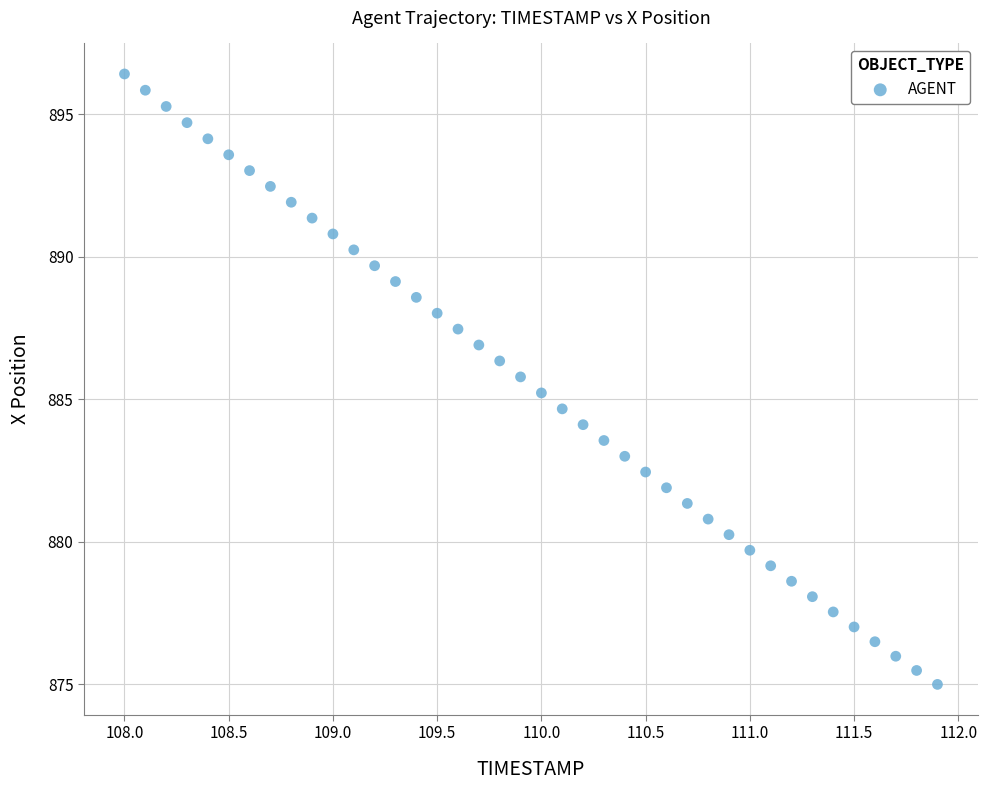

What is the range of X values (max minus min)?

3.9